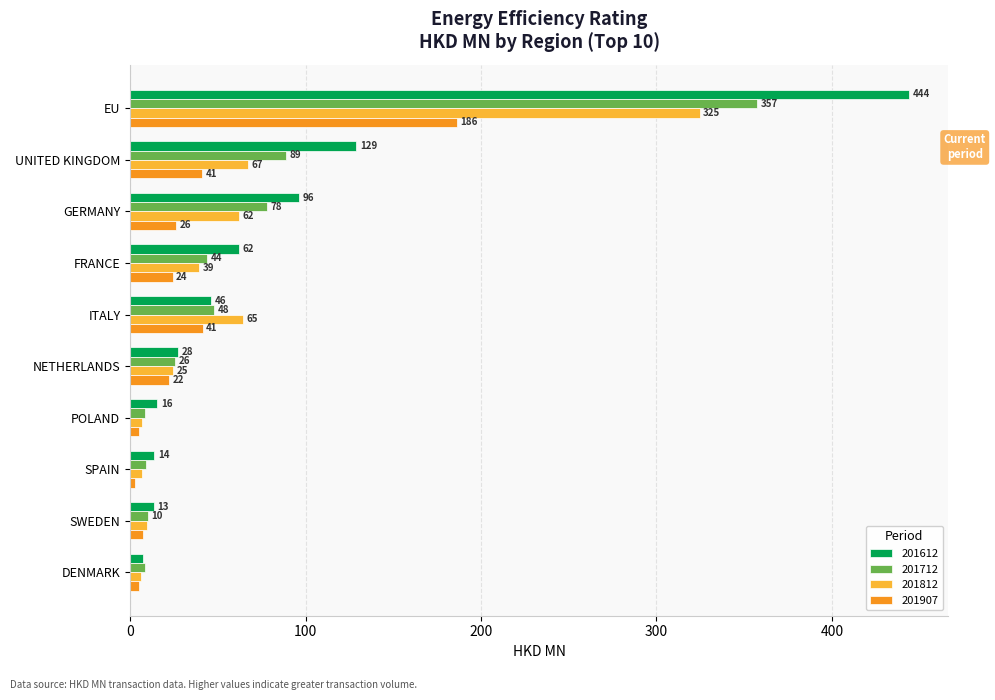

Where is 201612 nearest to the value 225?

UNITED KINGDOM